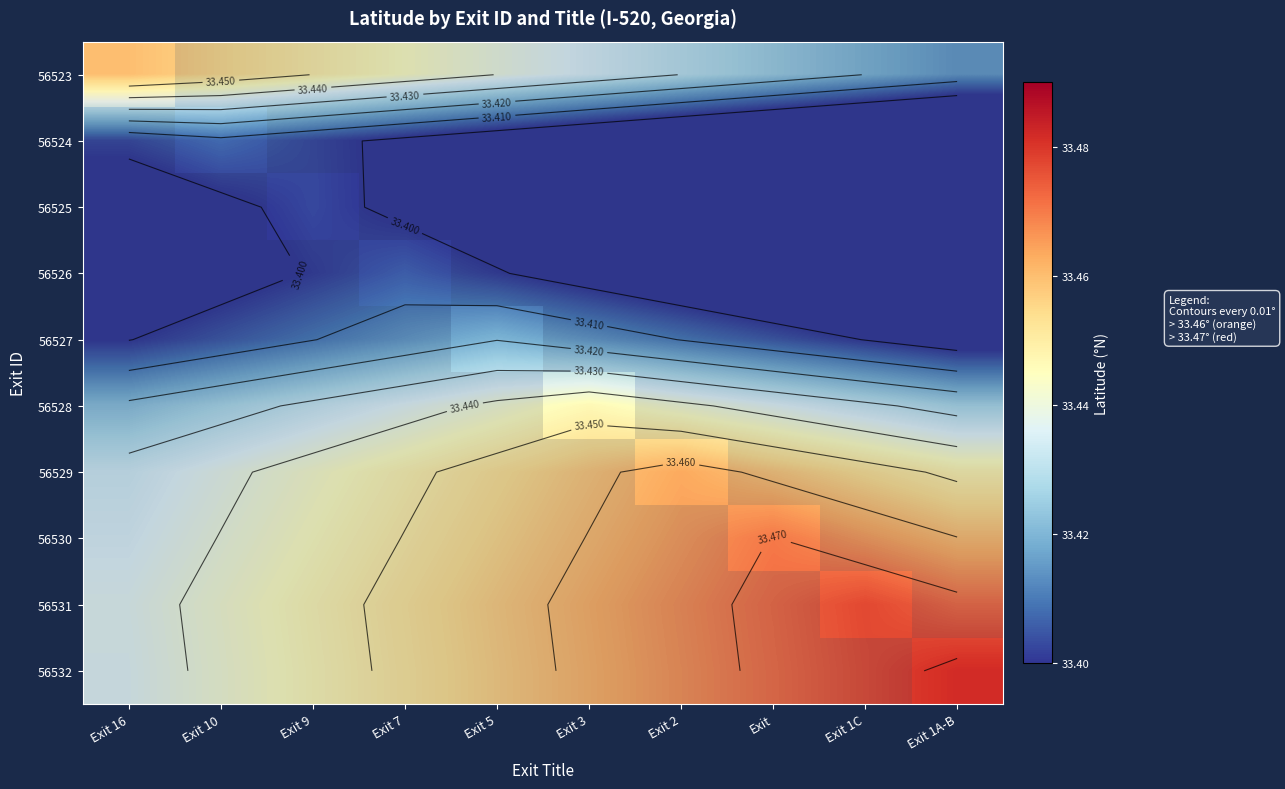

True or false: 56525 has a value of 22.0 at Exit 2.

False